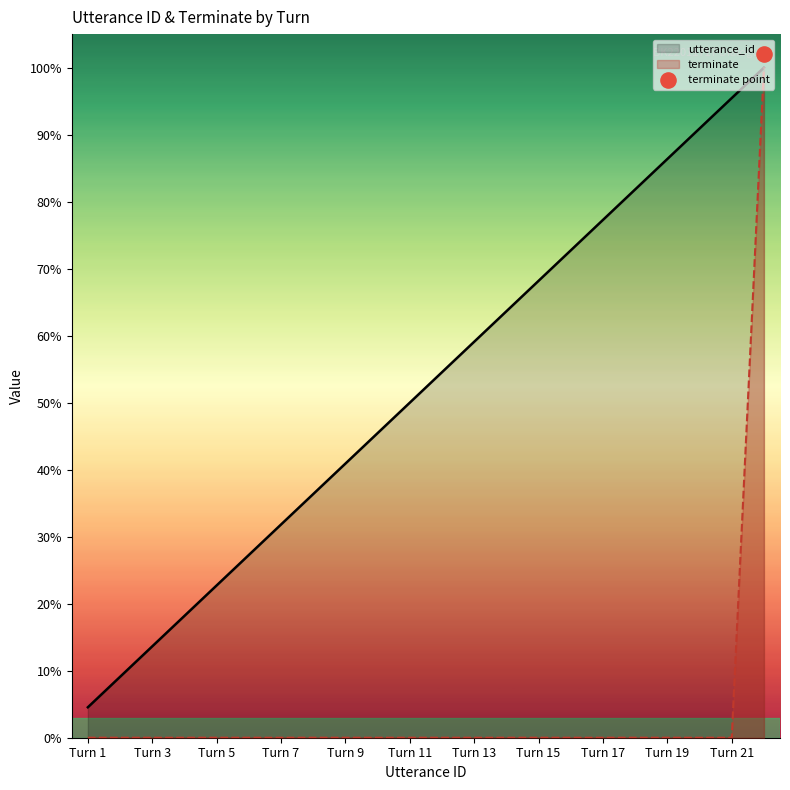

What are all the series names shown in the legend?

utterance_id, terminate